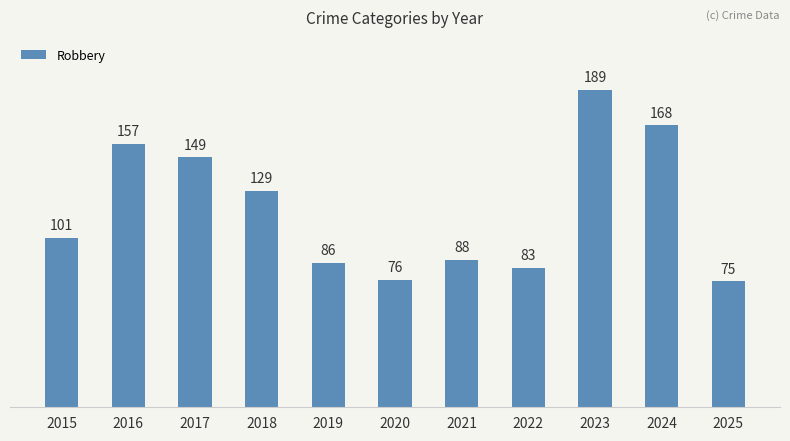

At which label is the value closest to 132?

2018